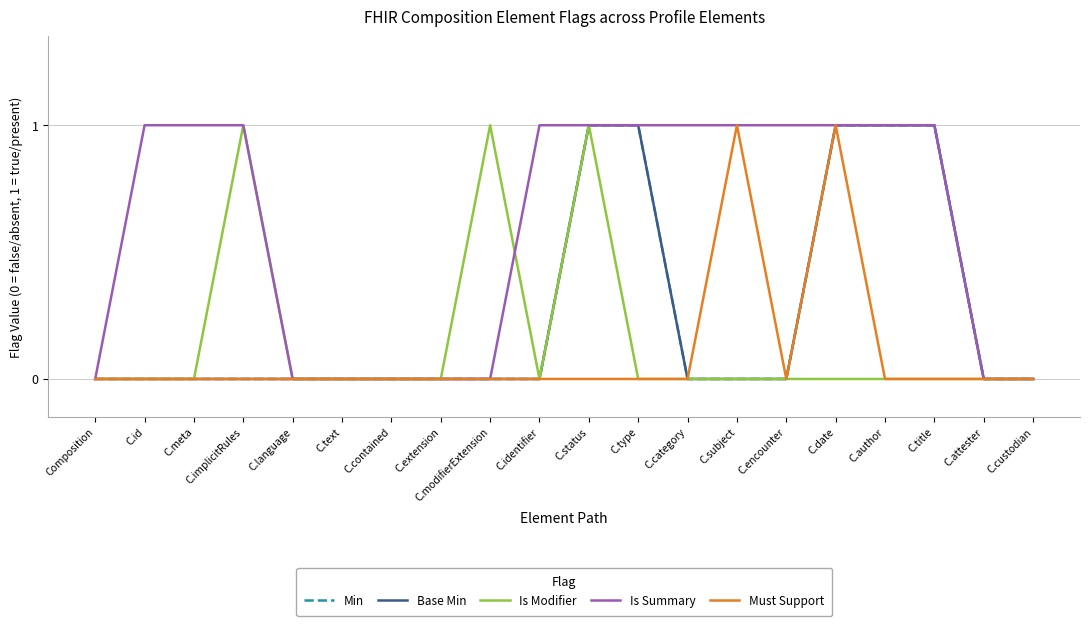

What position from the right is C.date?

5